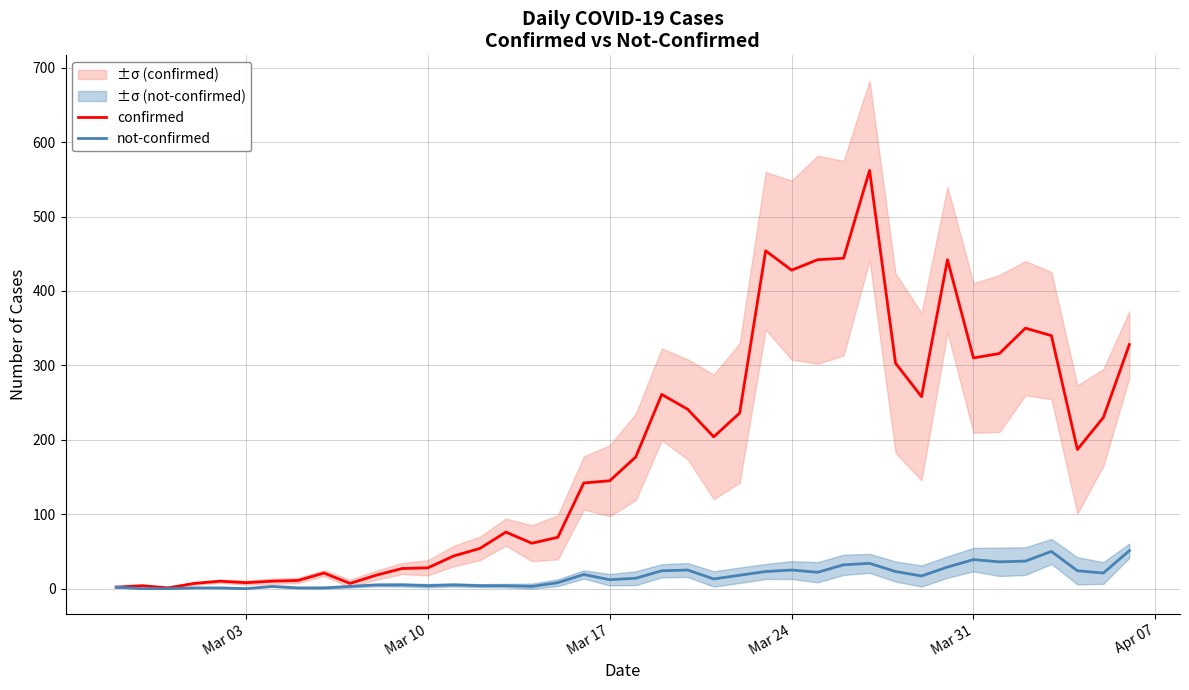

What is the highest value of the confirmed series?

562